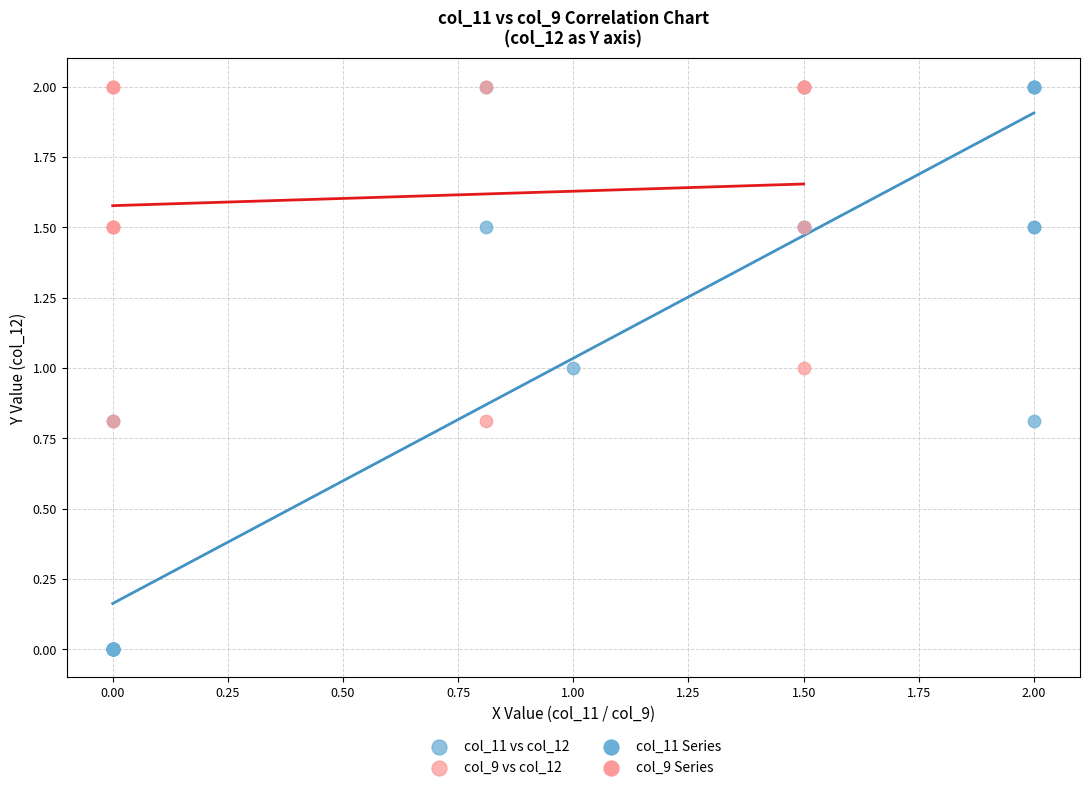

Which series has the widest spread of Y values?

col_11 vs col_12